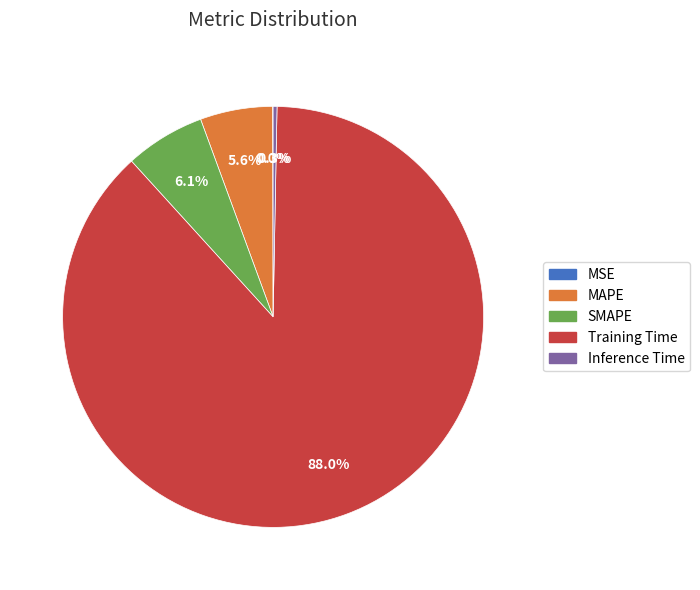

The Inference Time slice represents 7% of the pie. True or false?

False